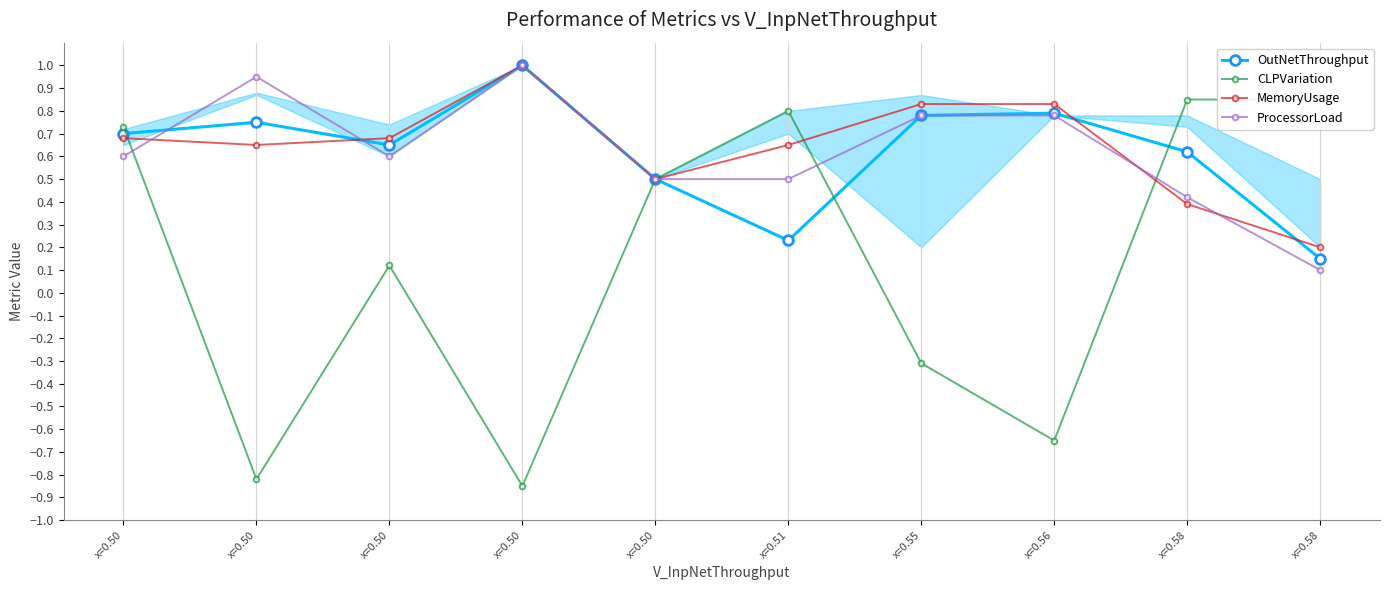

Between which two adjacent categories do OutNetThroughput and ProcessorLoad first intersect?

x=0.50 and x=0.50